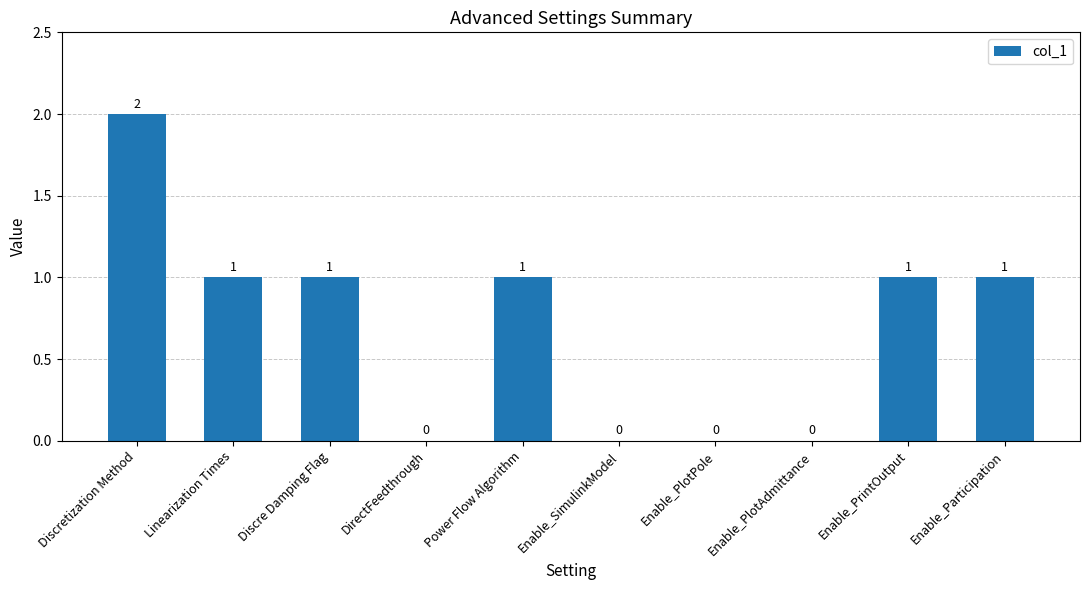

Reading left to right, what are all the values shown in this chart?

2	1	1	0	1	0	0	0	1	1